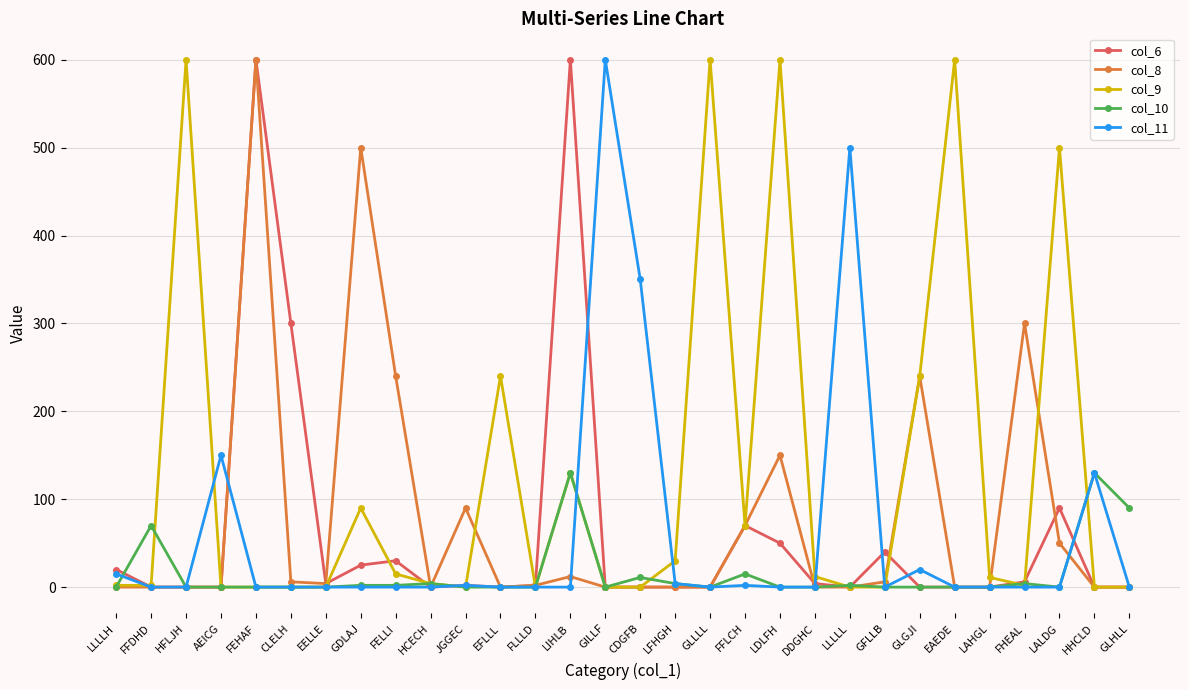

True or false: col_6 has more than 1 points higher than both neighbors.

True